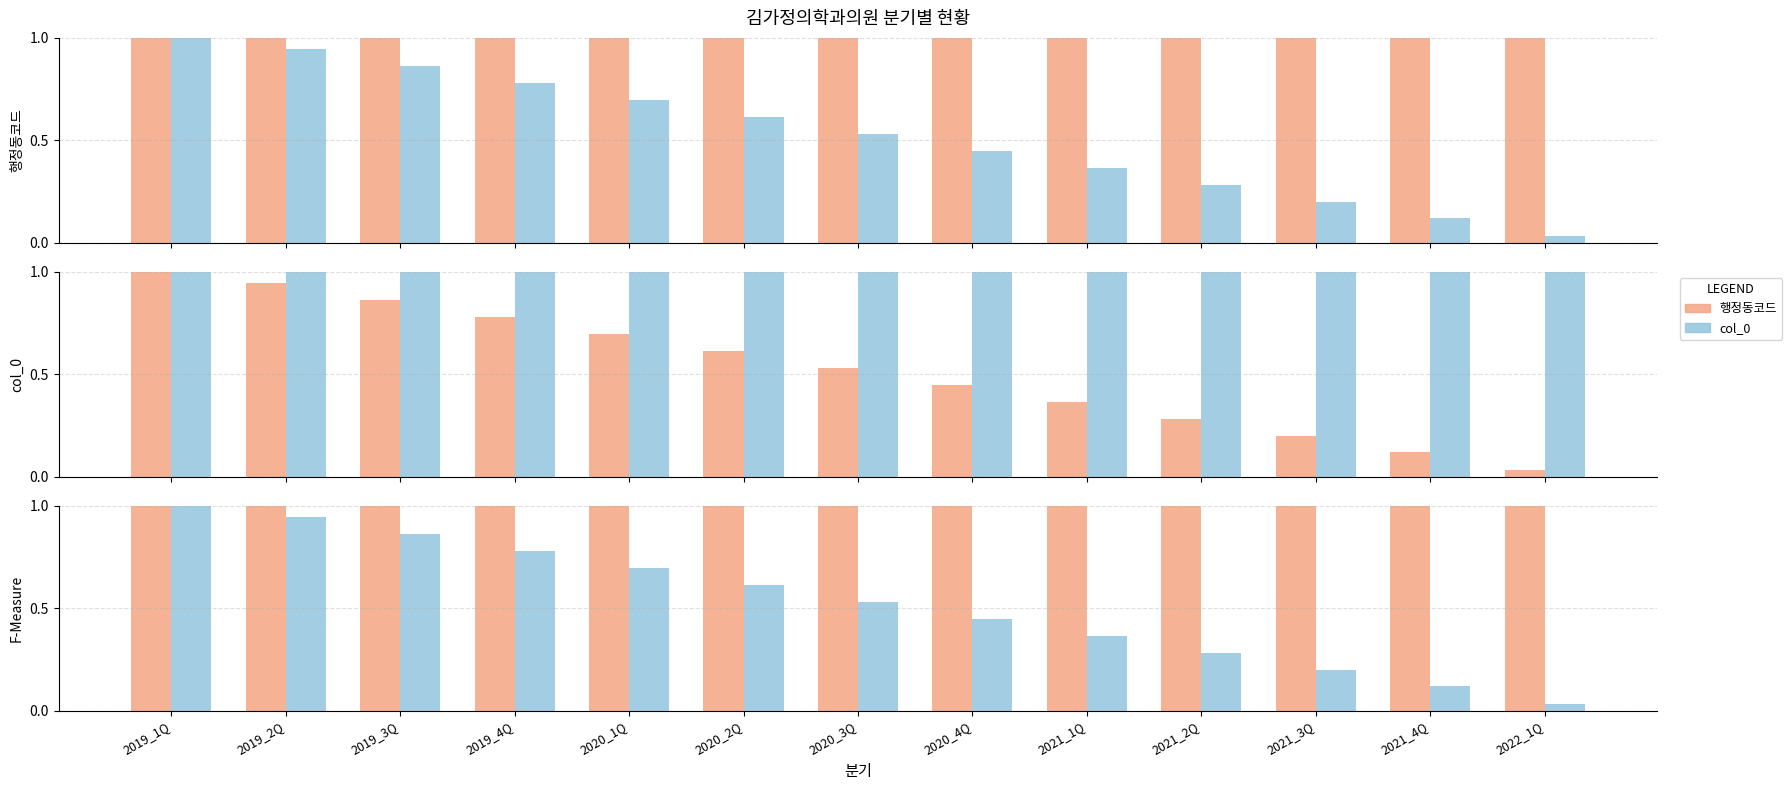

What is the difference between the maximum and minimum values in the col_0 series?

1.0